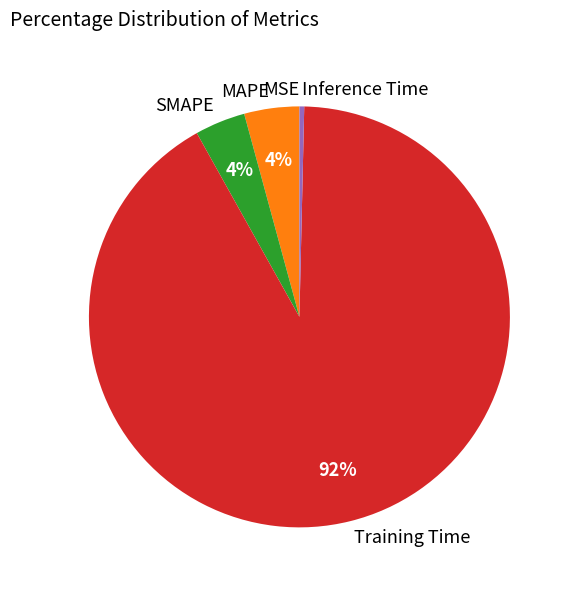

Which category has the biggest portion of the pie?

Training Time